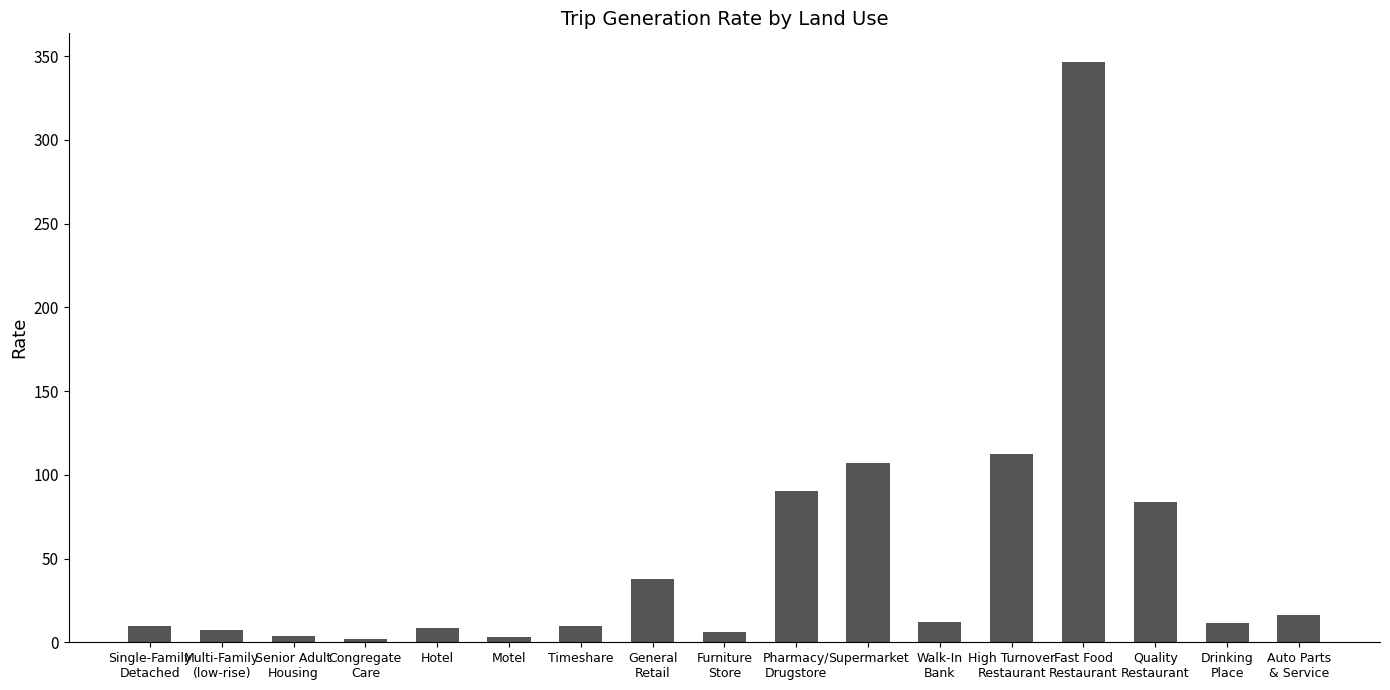

What value does the data have at Motel?

3.4